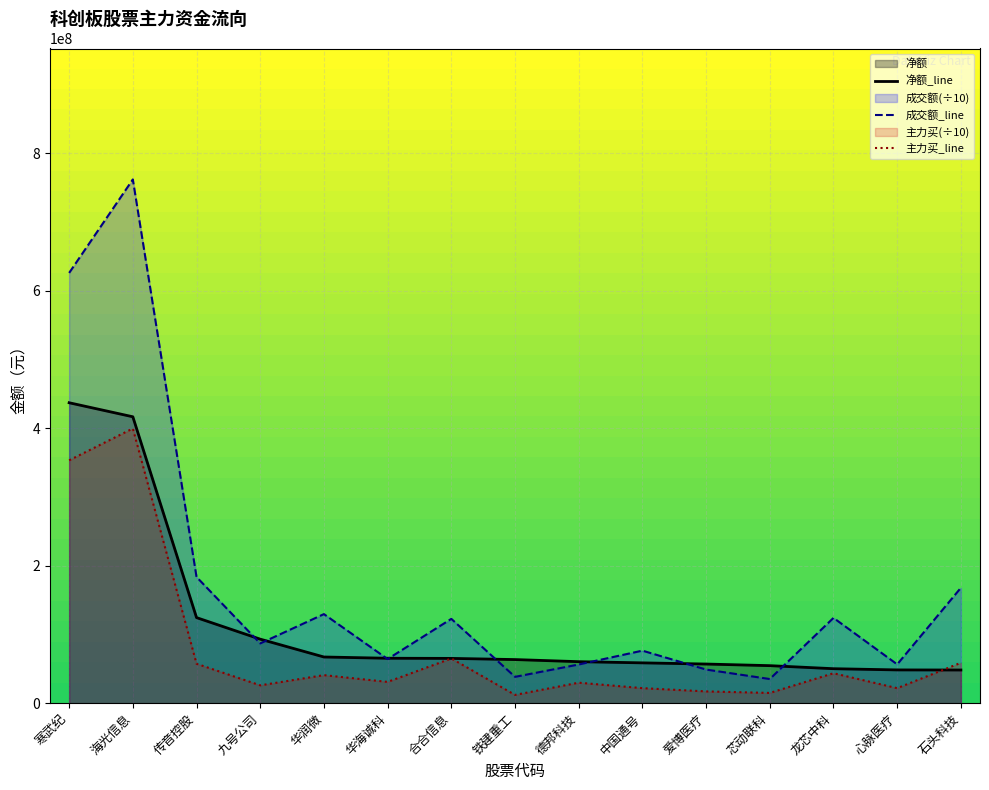

Does the chart display data point markers on the line(s)?

No